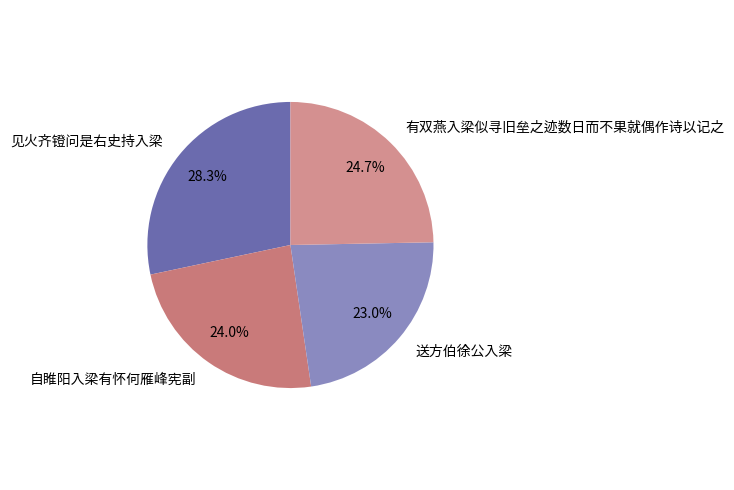

Which has a higher value, 见火齐镫问是右史持入梁 or 送方伯徐公入梁?

见火齐镫问是右史持入梁